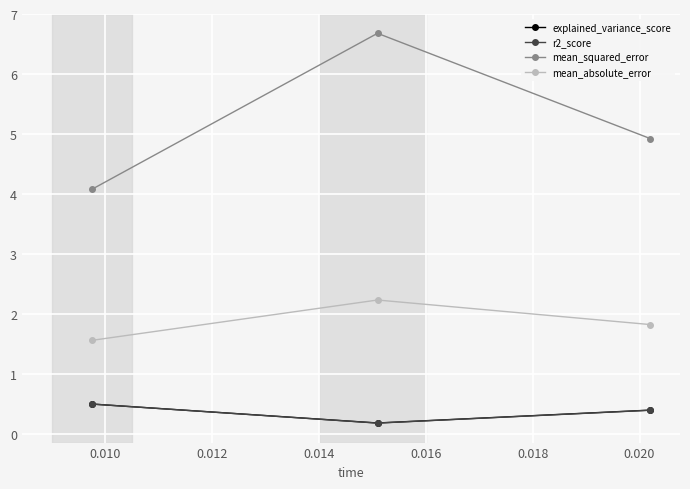

What is the maximum value shown in the chart?

6.7